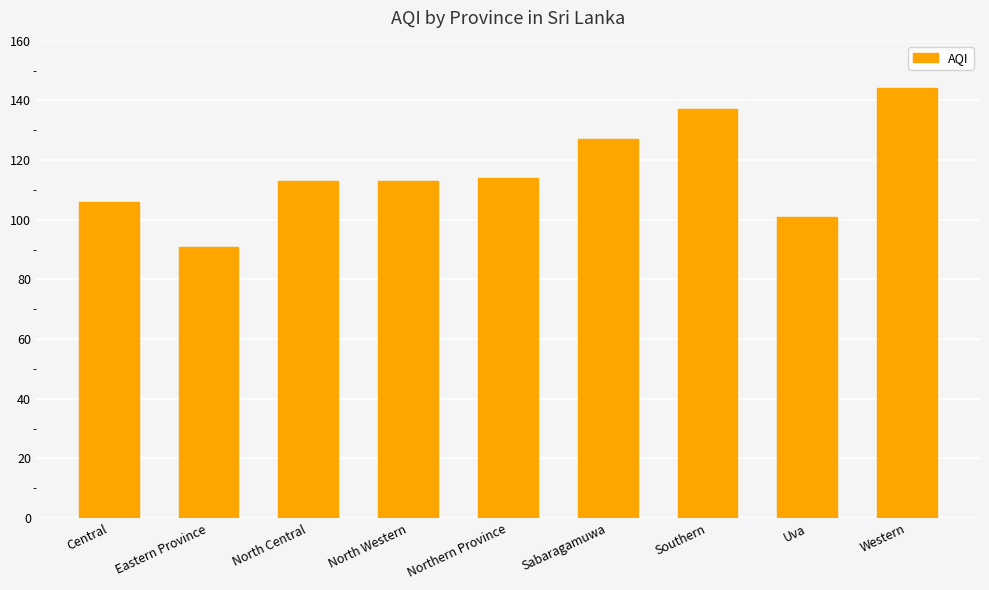

What is the approximate value at Southern?

137